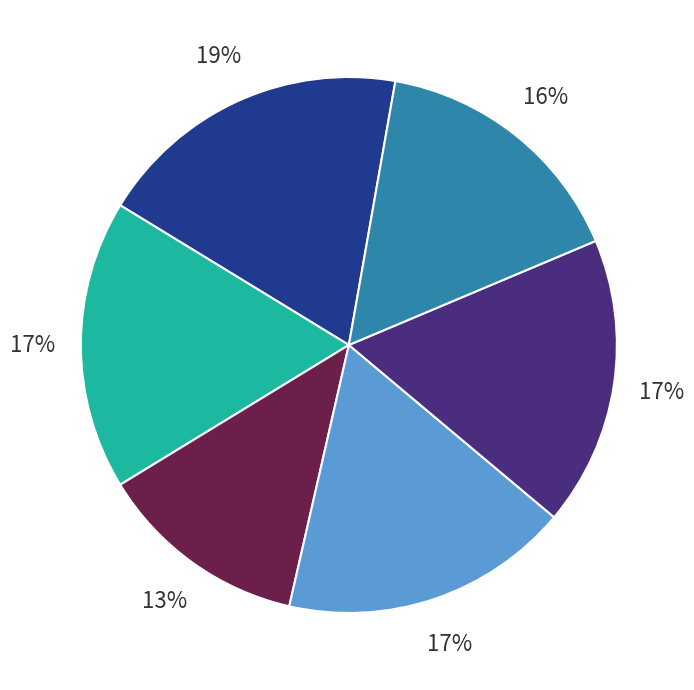

Is there any slice that represents more than half of the pie?

No